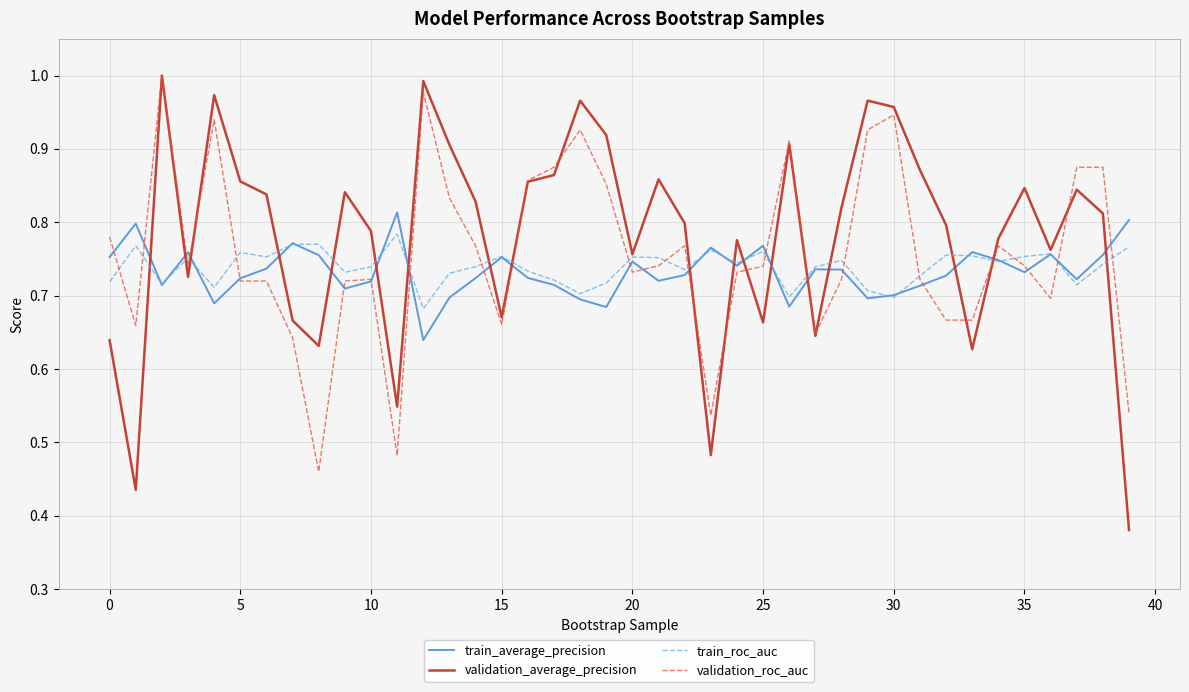

Which series has the largest range (max minus min)?

validation_average_precision